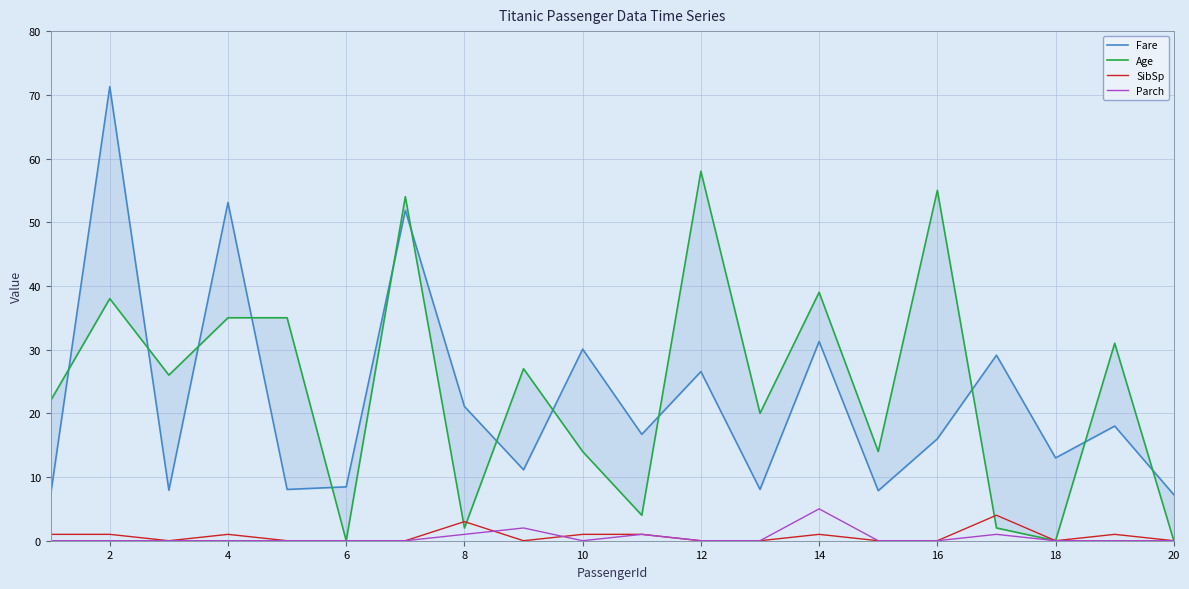

At which label does Parch reach its peak?

14